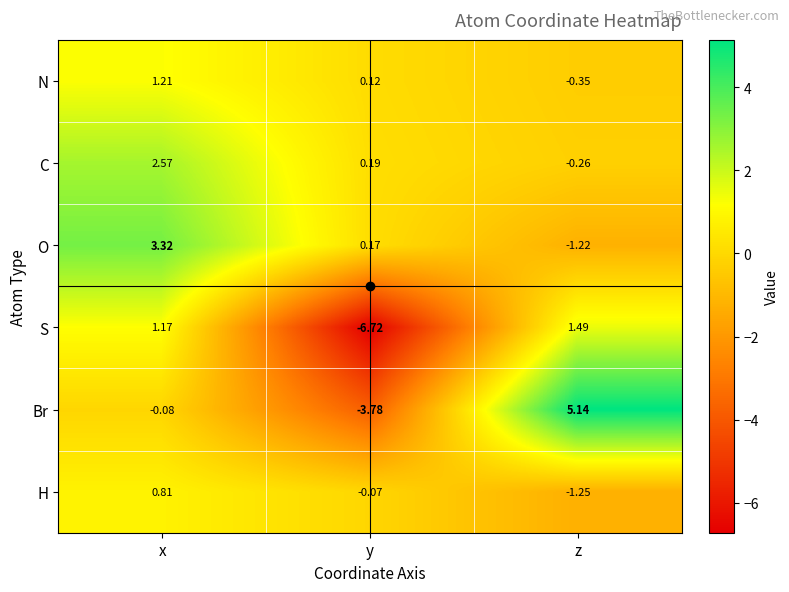

At which category is the sum across all series the highest?

x